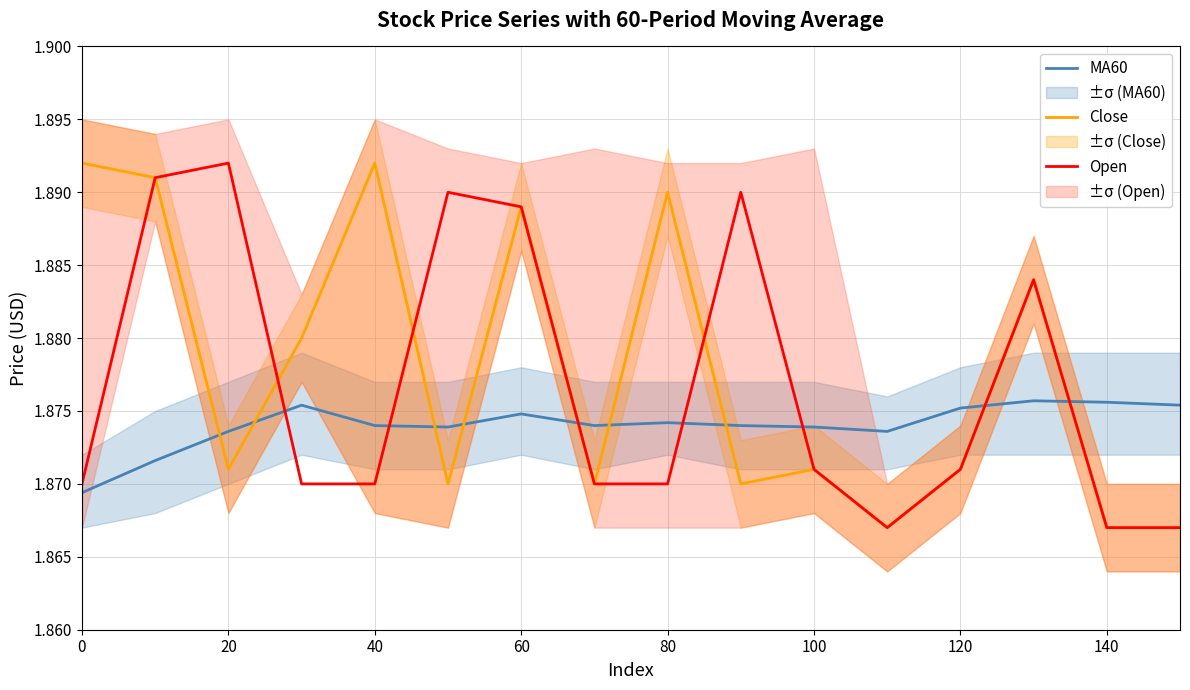

True or false: MA60 and Close intersect in this chart.

True